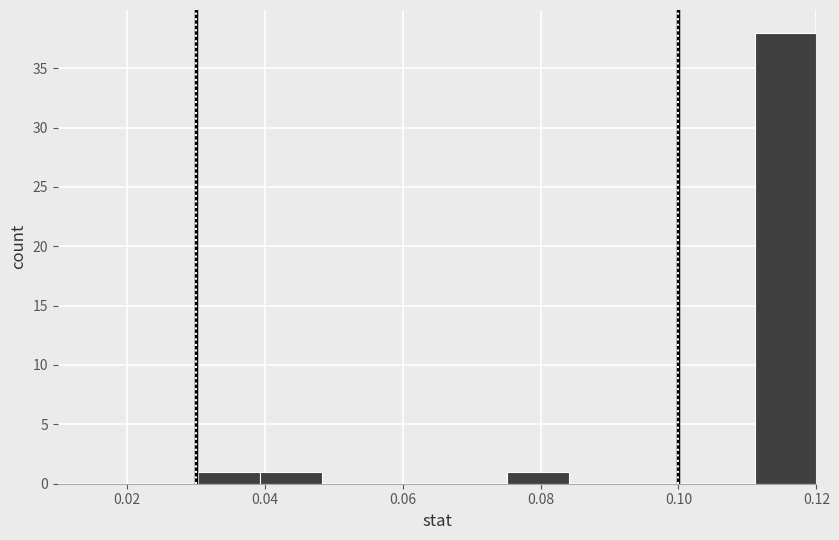

Over which range of the x-axis is the bar tallest?

0.112 to 0.120